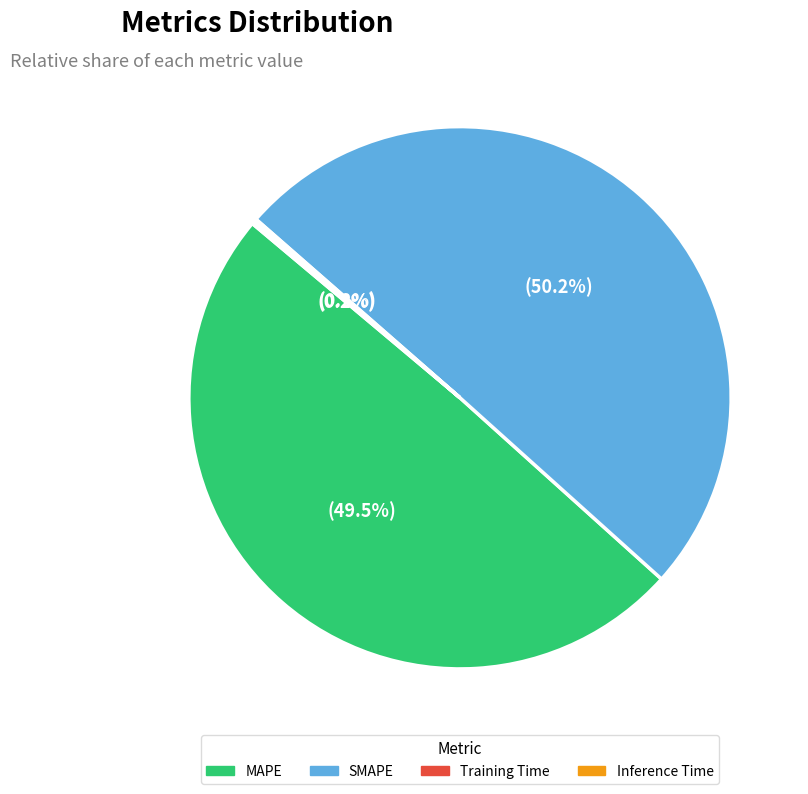

Is the sum of MAPE and SMAPE greater than half?

Yes